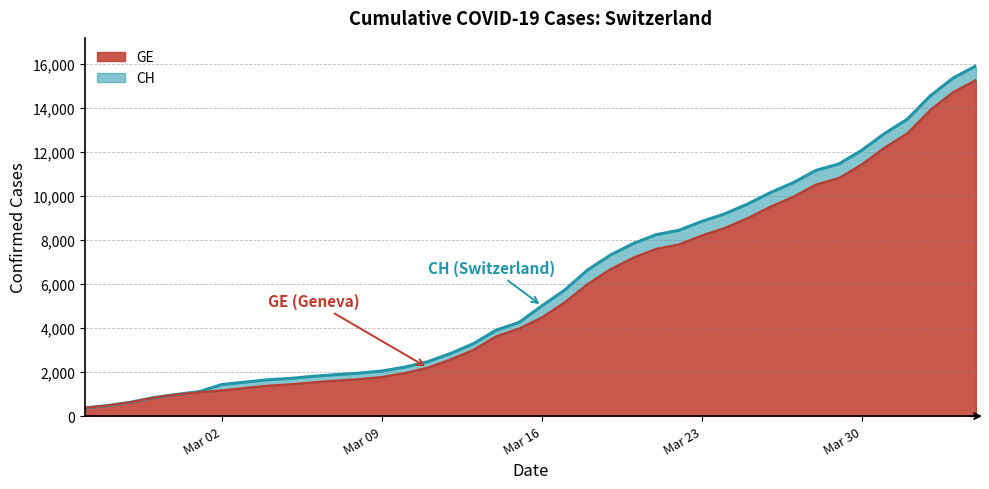

How many data points in GE are above 4485?

19